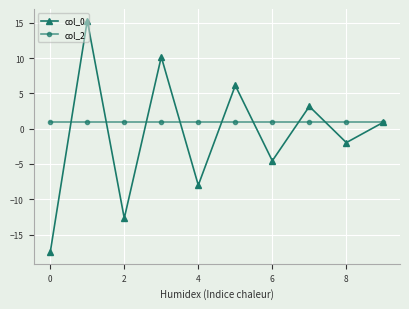

True or false: col_0 has more than 0 points higher than both neighbors.

True